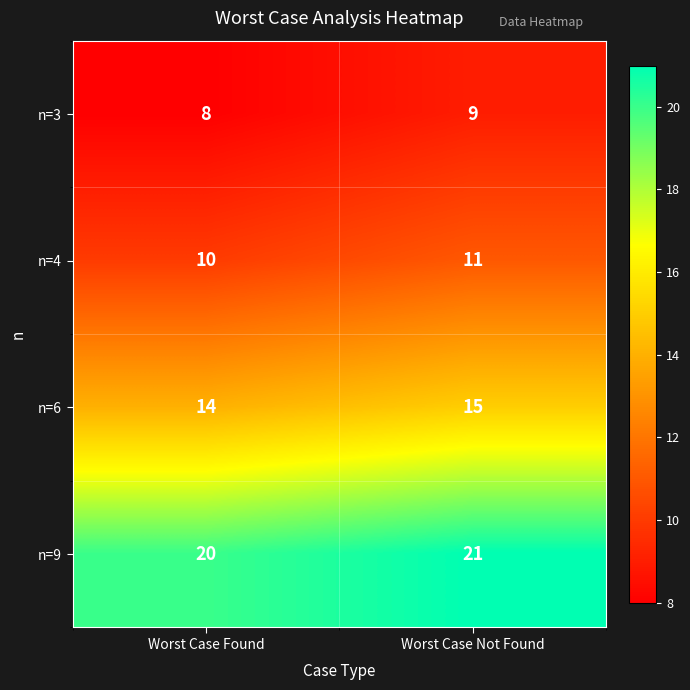

What is the total value across all series at Worst Case Found?

52